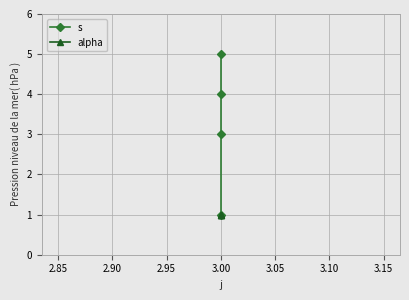

What is the minimum value shown in the chart?

1